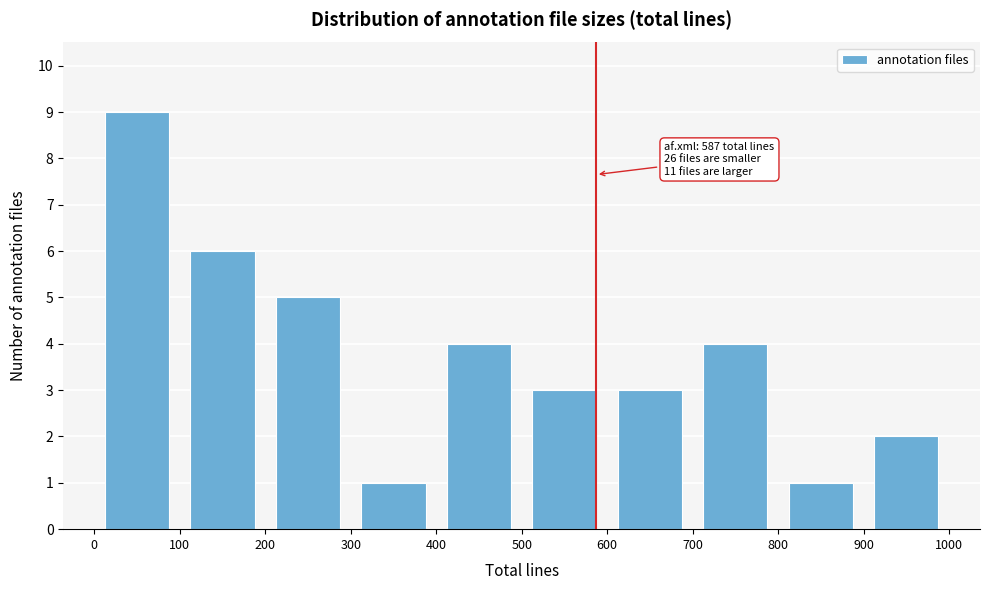

Which range on the x-axis has the tallest bar?

0 to 100